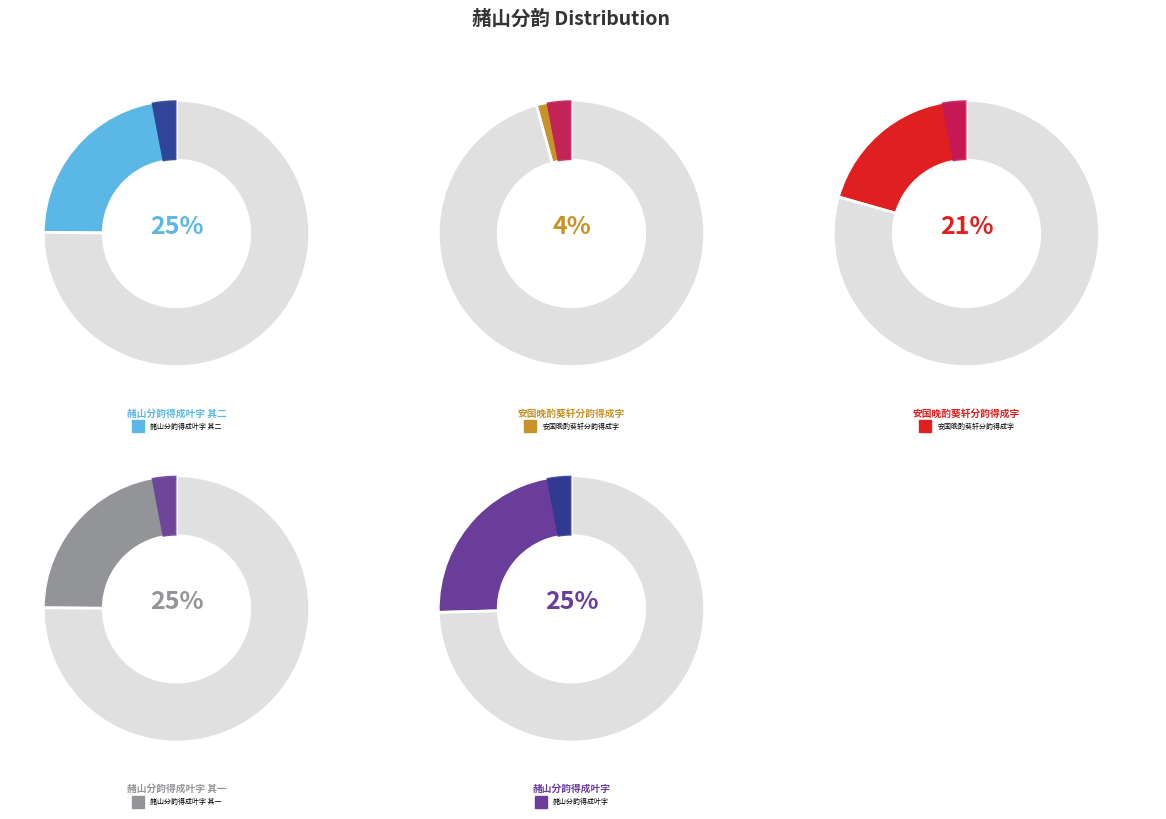

How much of the chart is everything except 赭山分韵得成叶字 其一?

75.1%